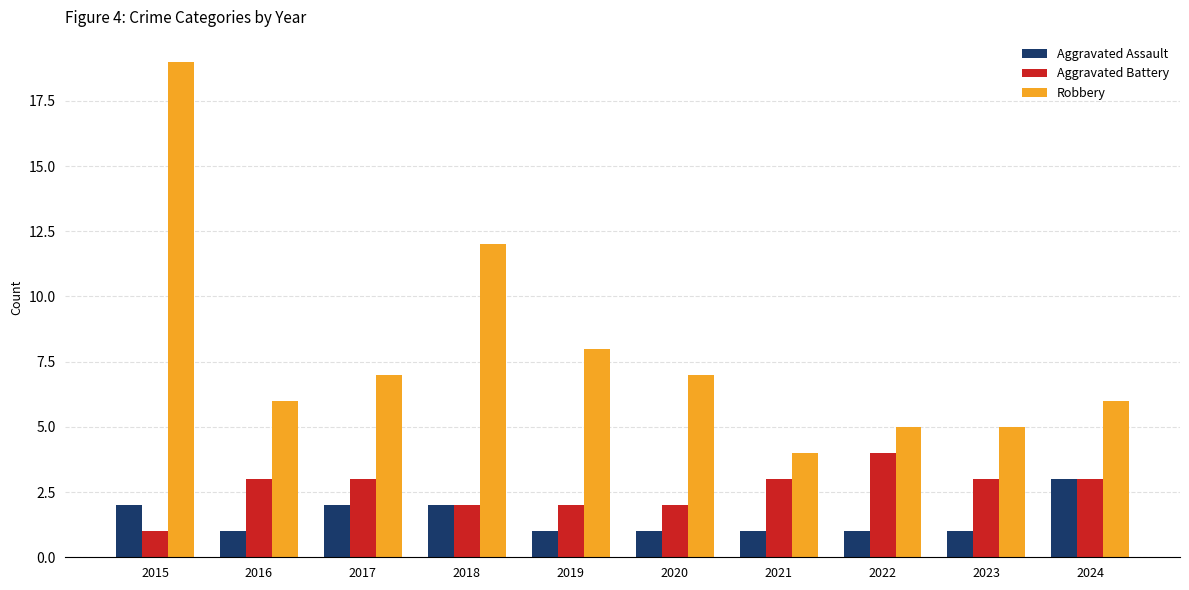

What is the average value of the Robbery series?

8